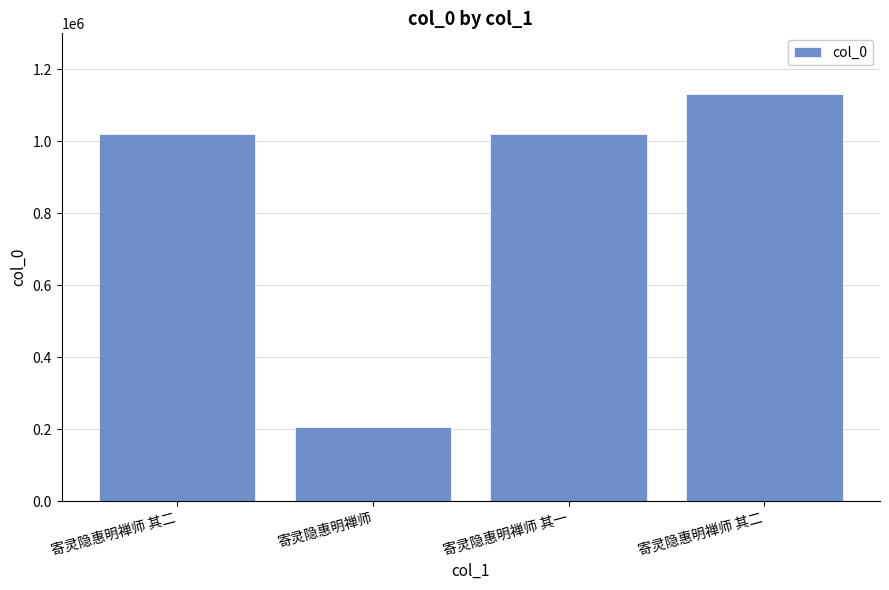

Are the bars horizontal?

No